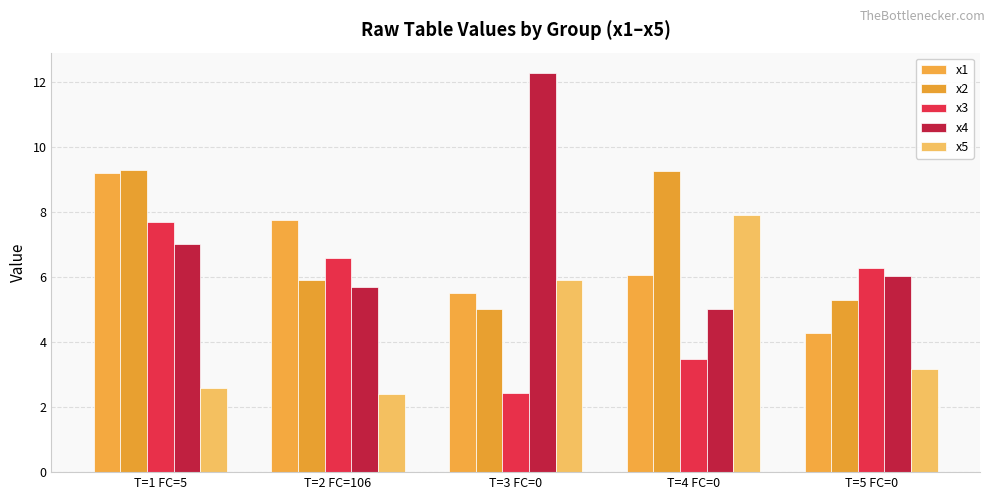

Which series changed the most between T=2 FC=106 and T=4 FC=0?

x5